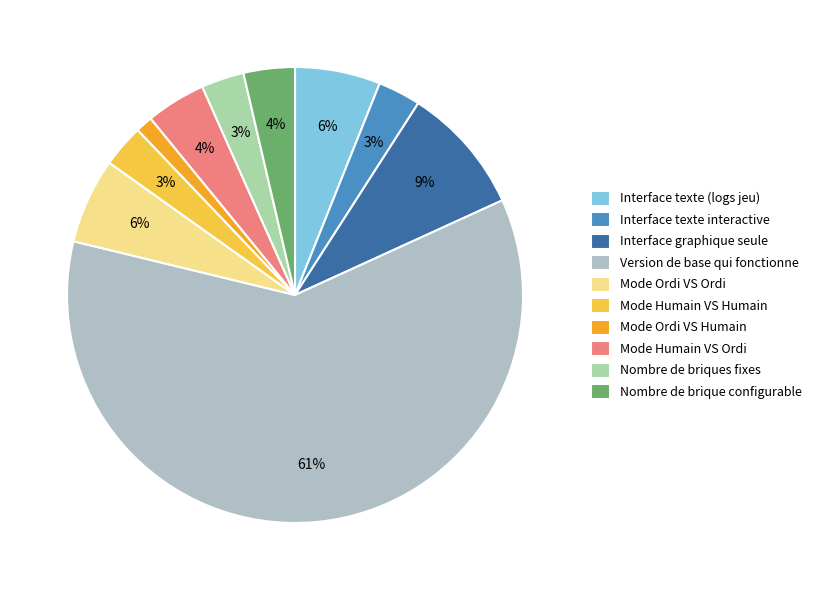

Which category accounts for the majority?

Version de base qui fonctionne